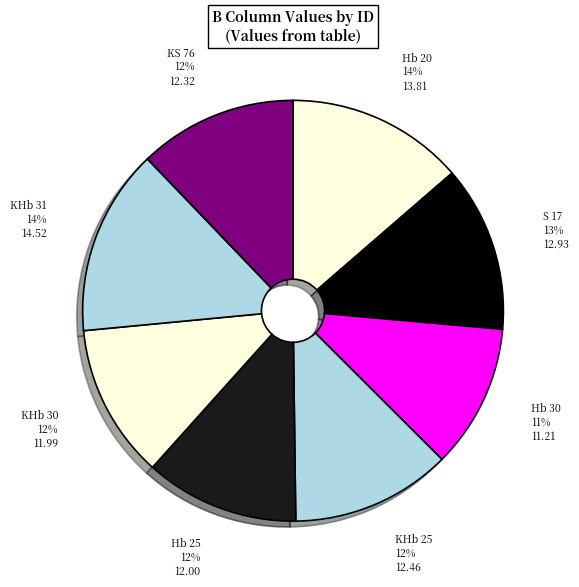

To the nearest percent, what is the difference between the Hb 30 and KHb 25 slice percentages?

1%